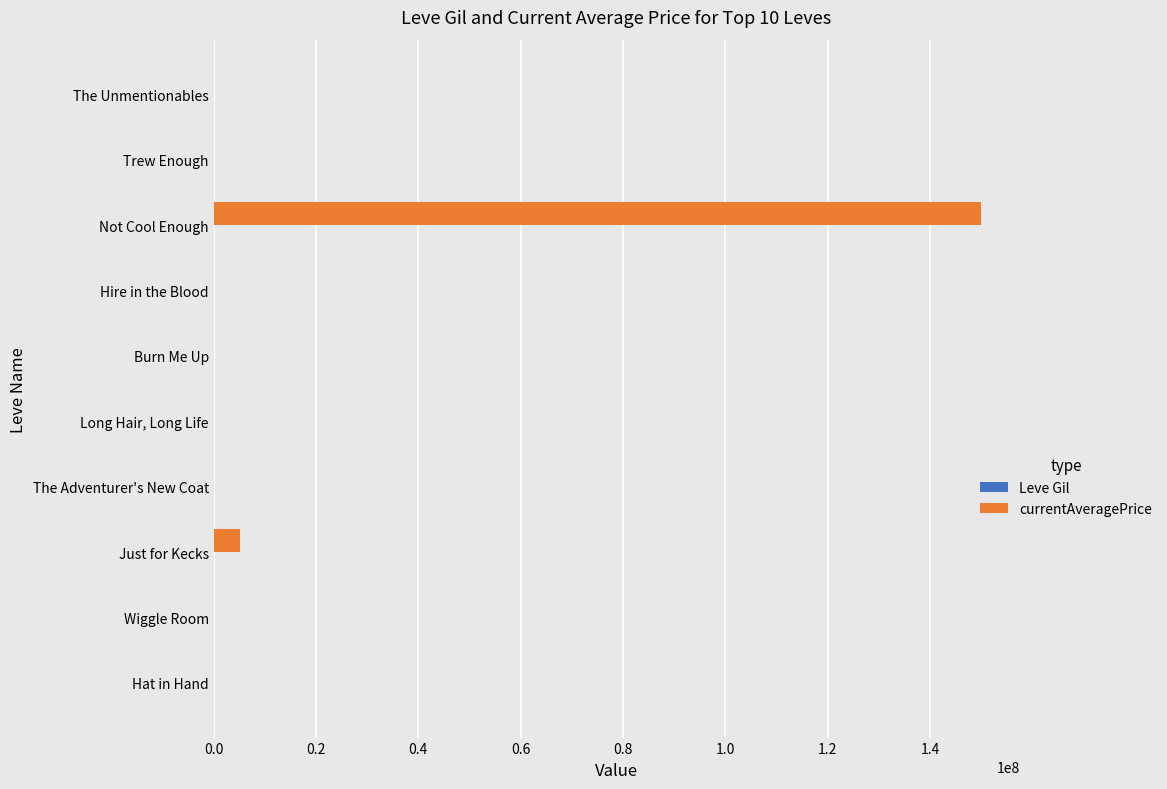

At which category is the sum across all series the highest?

Not Cool Enough